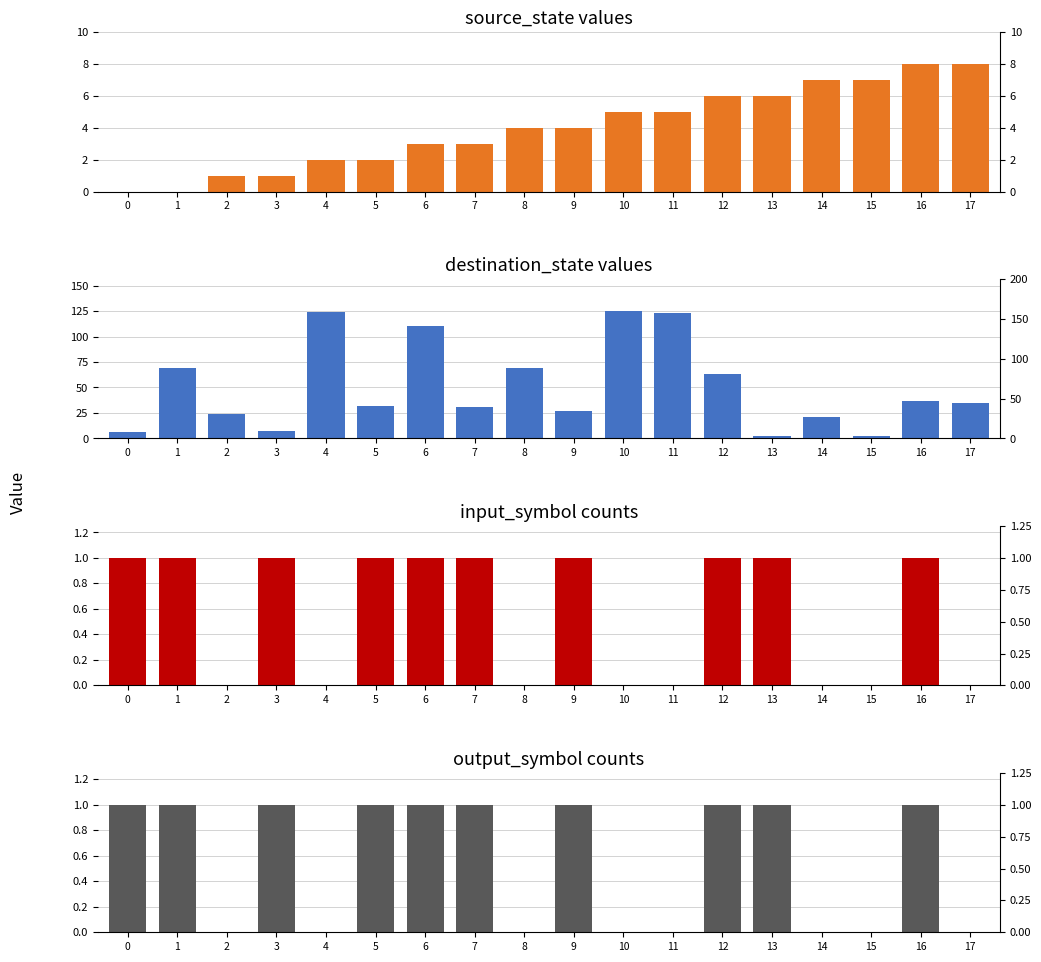

How many values in the destination_state values series exceed 35?

8